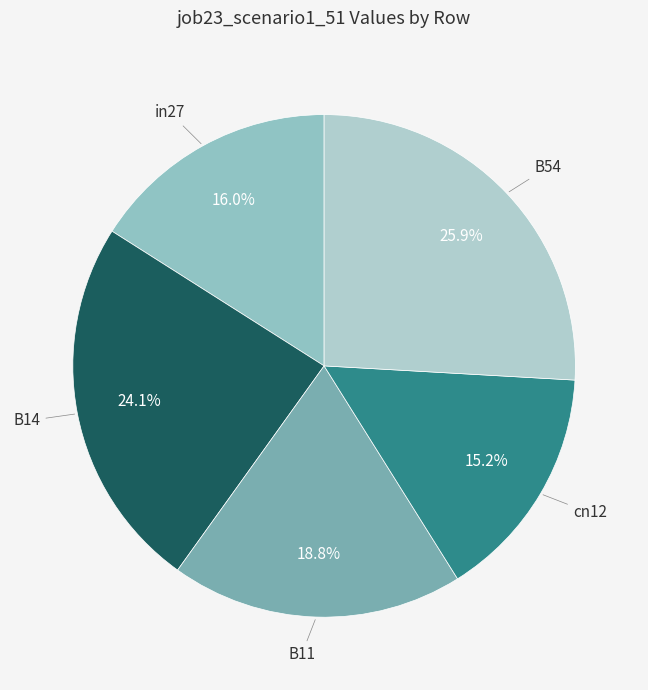

To the nearest percent, what is the difference between the largest and smallest slice percentages?

11%